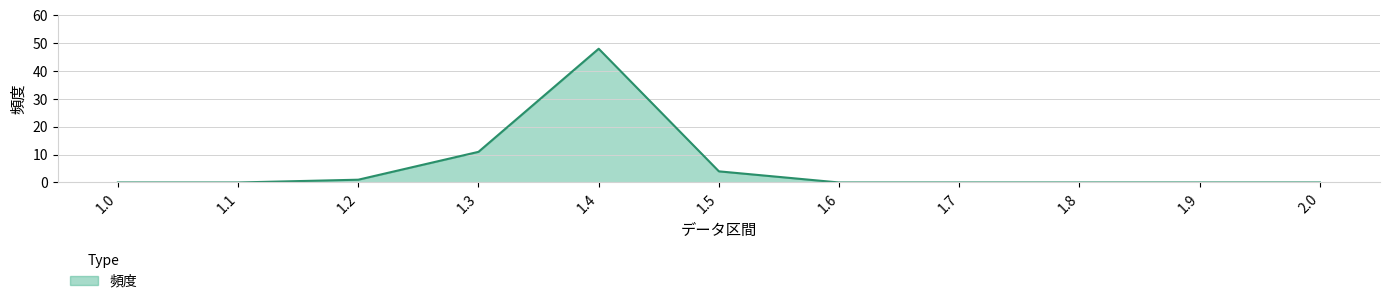

At which label is the value closest to 24?

1.3